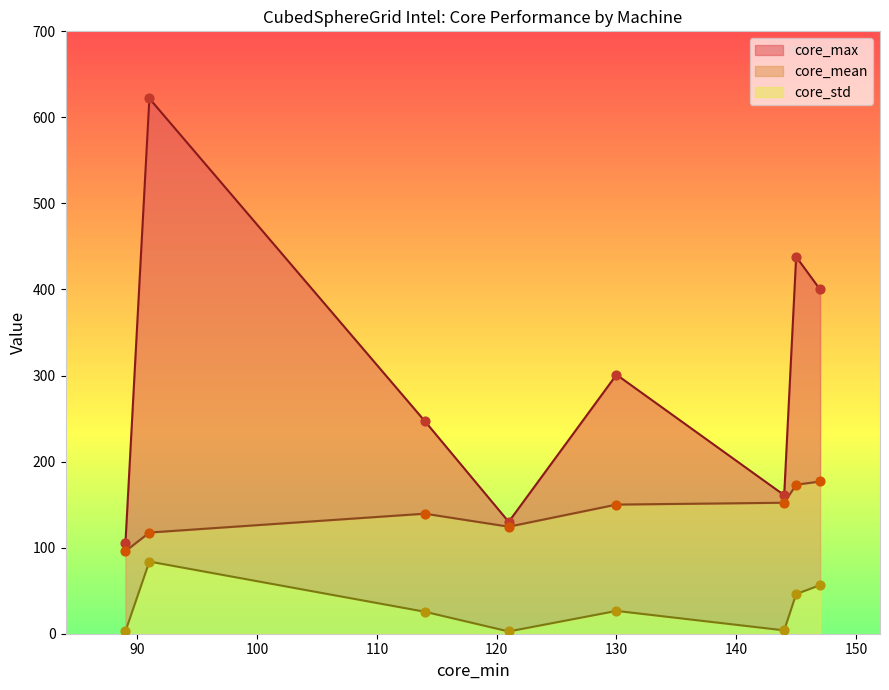

What are all the series names shown in the legend?

core_mean, core_std, core_max